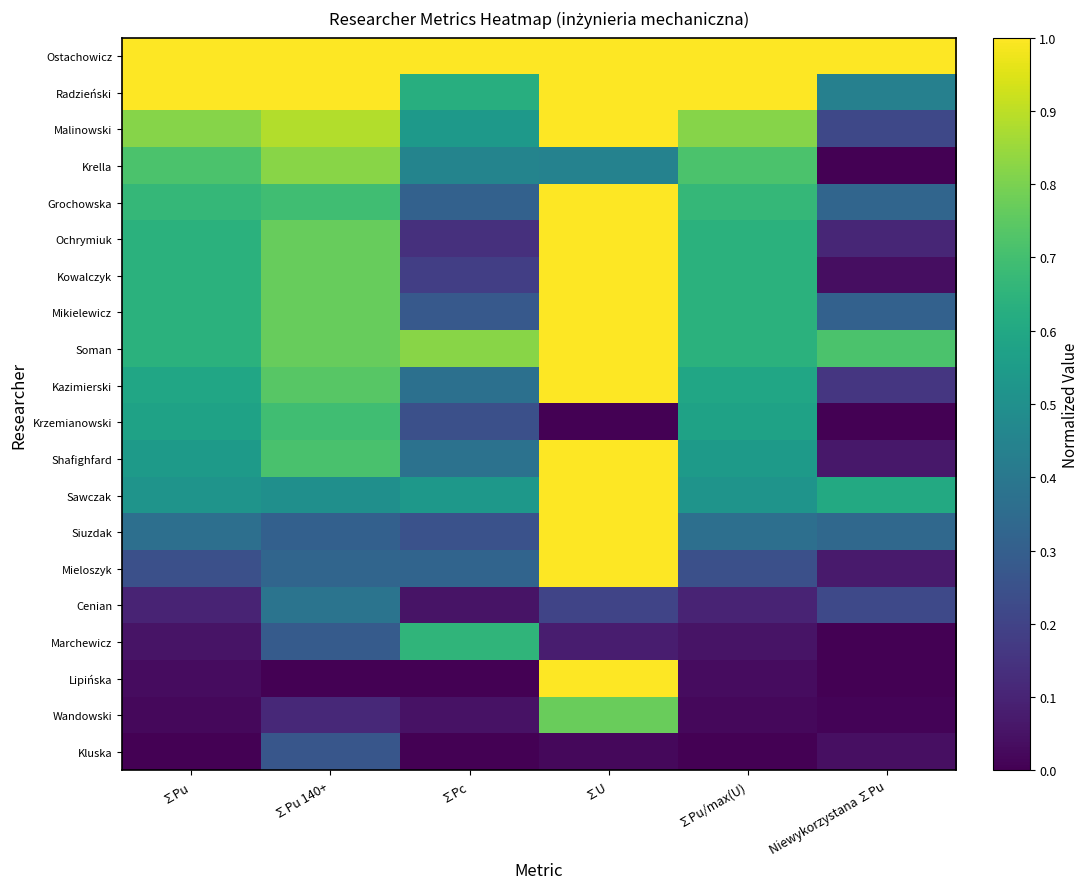

List the series in order of their peak value, highest first.

Ostachowicz, Radzieński, Malinowski, Grochowska, Ochrymiuk, Kowalczyk, Mikielewicz, Soman, Kazimierski, Shafighfard, Sawczak, Siuzdak, Mieloszyk, Lipińska, Krella, Wandowski, Krzemianowski, Marchewicz, Cenian, Kluska